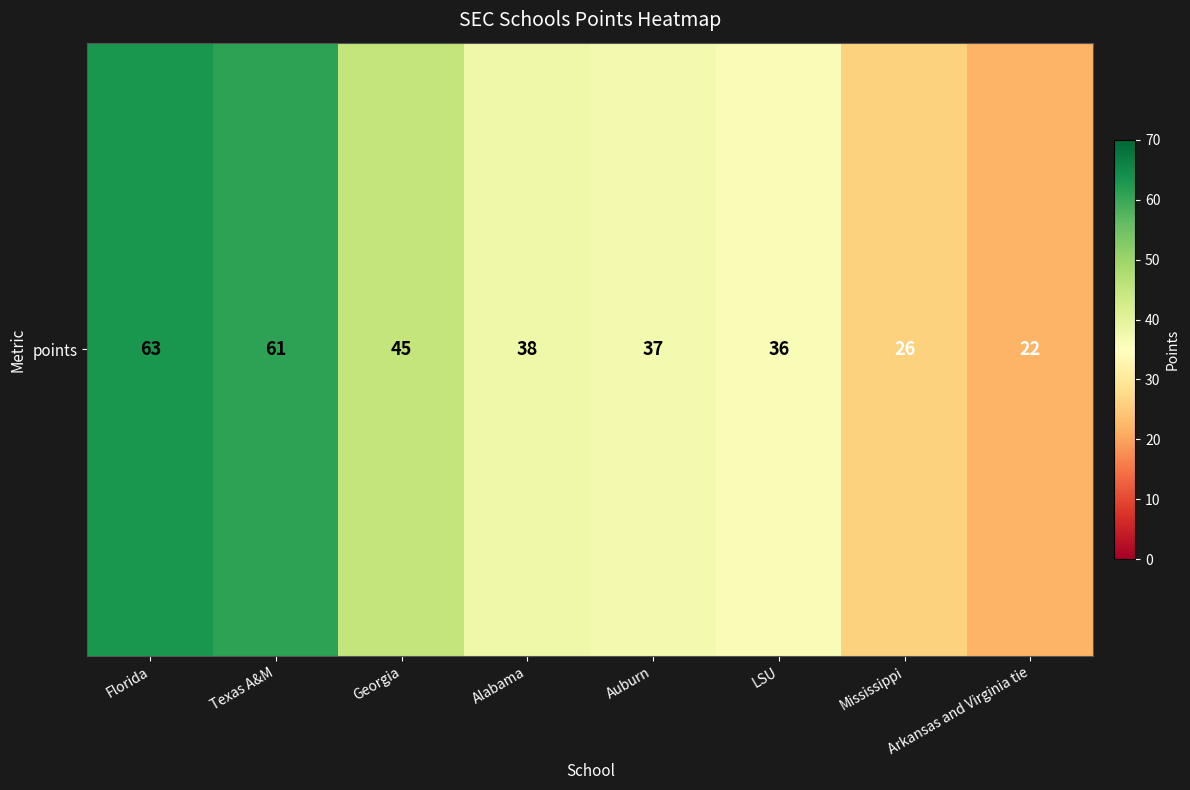

Reading left to right, extract all data points from this chart.

Florida=63	Texas A&M=61	Georgia=45	Alabama=38	Auburn=37	LSU=36	Mississippi=26	Arkansas and Virginia tie=22